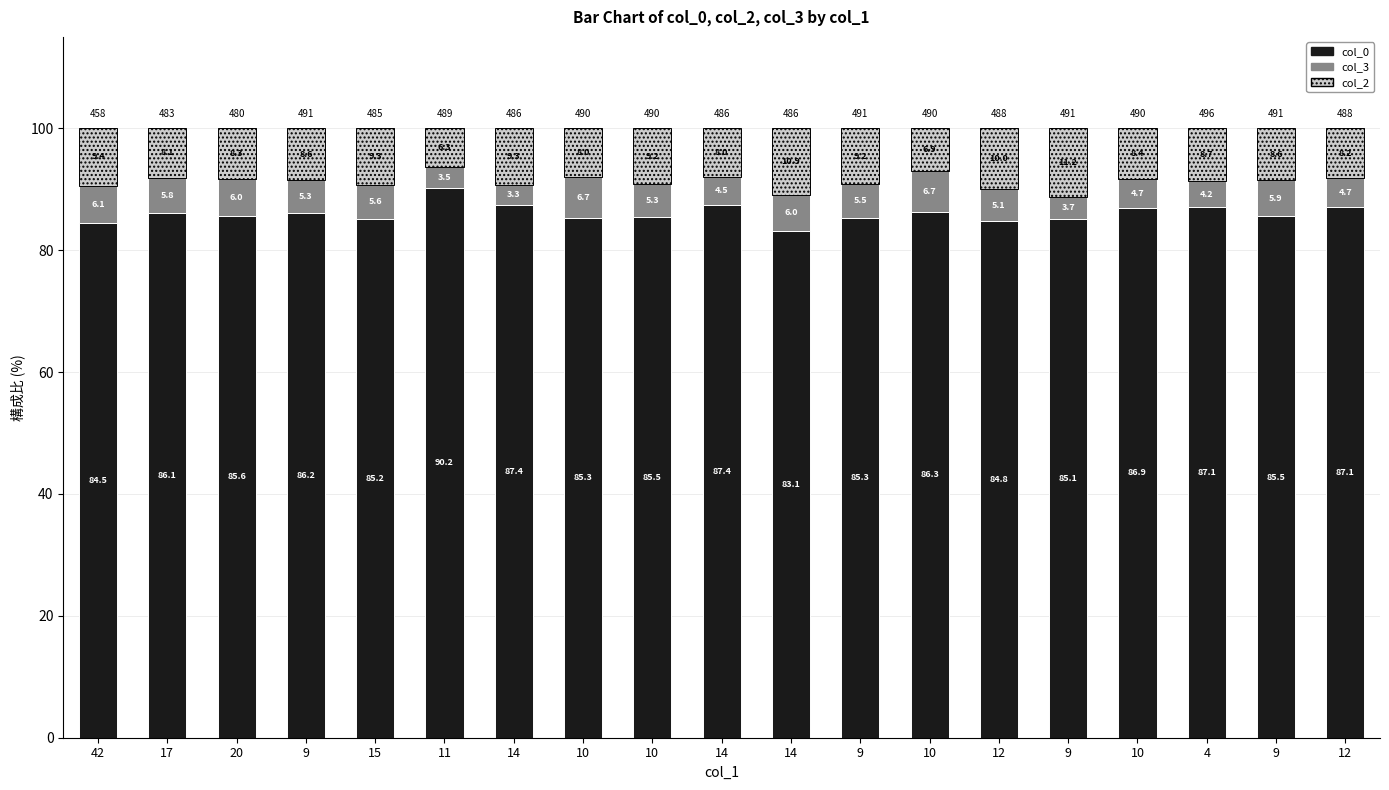

How many data points does each series have?

19